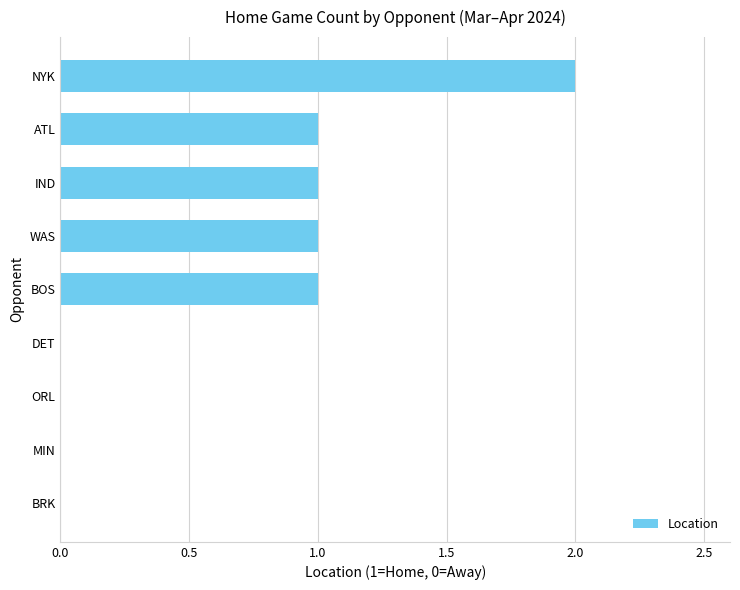

How many categories are shown in the chart?

9